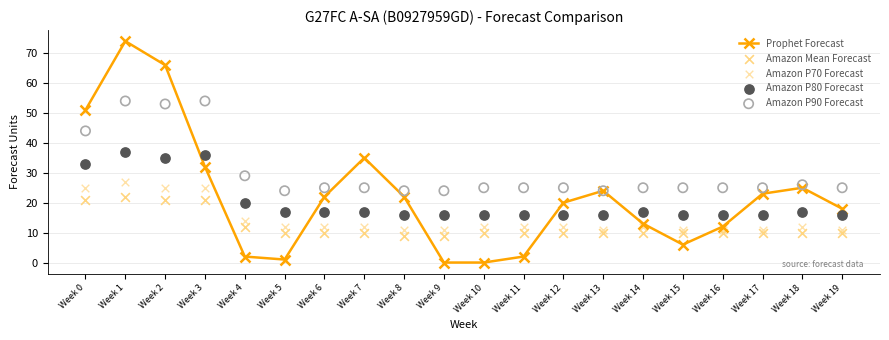

Which series has the largest total across all categories?

Amazon P90 Forecast